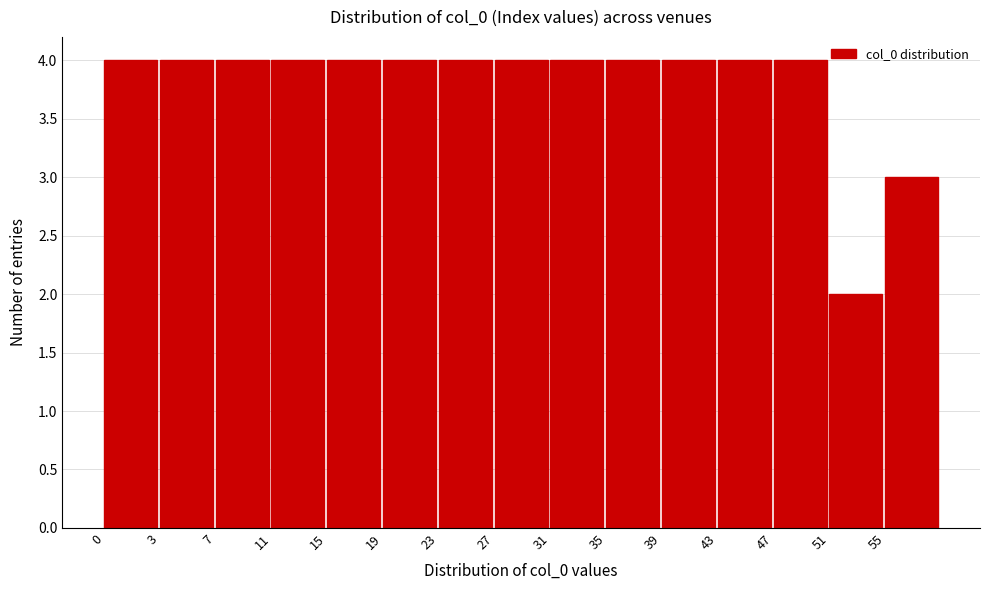

Reading right to left, list all the values displayed in this chart.

55=3	51=2	47=4	43=4	39=4	35=4	31=4	27=4	23=4	19=4	15=4	11=4	7=4	3=4	0=4